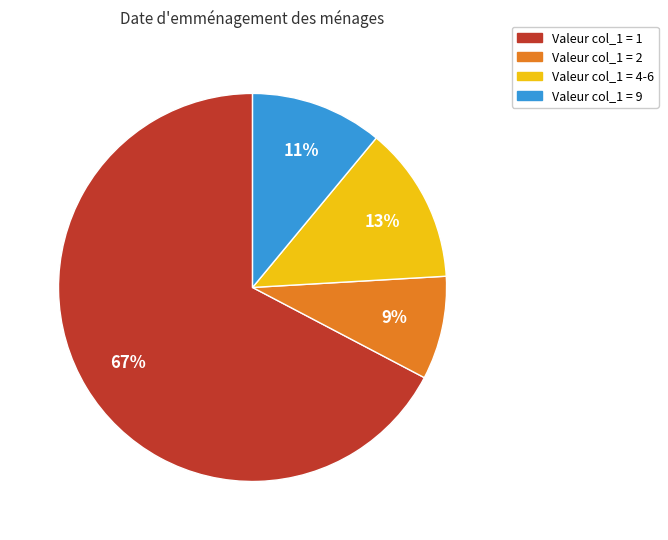

To the nearest percent, what is the average slice percentage?

25%